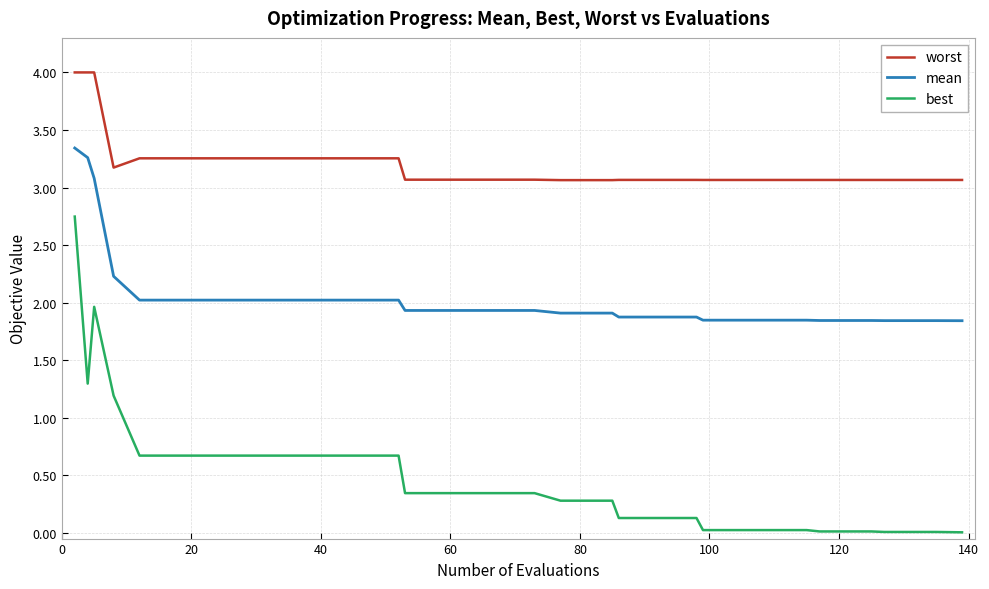

True or false: mean and best cross at least once.

False